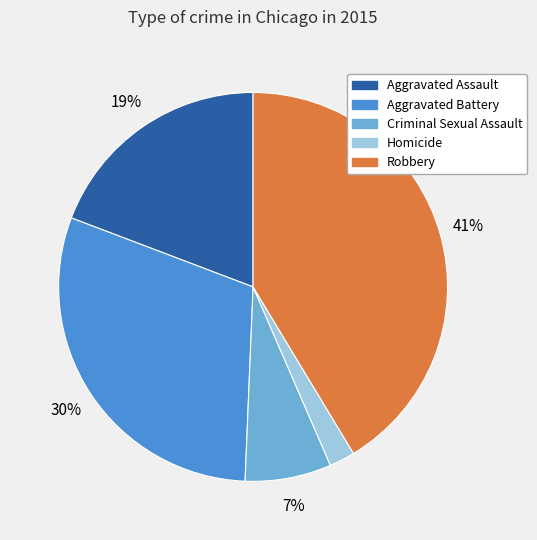

What percentage is the Homicide slice, to the nearest percent?

2%